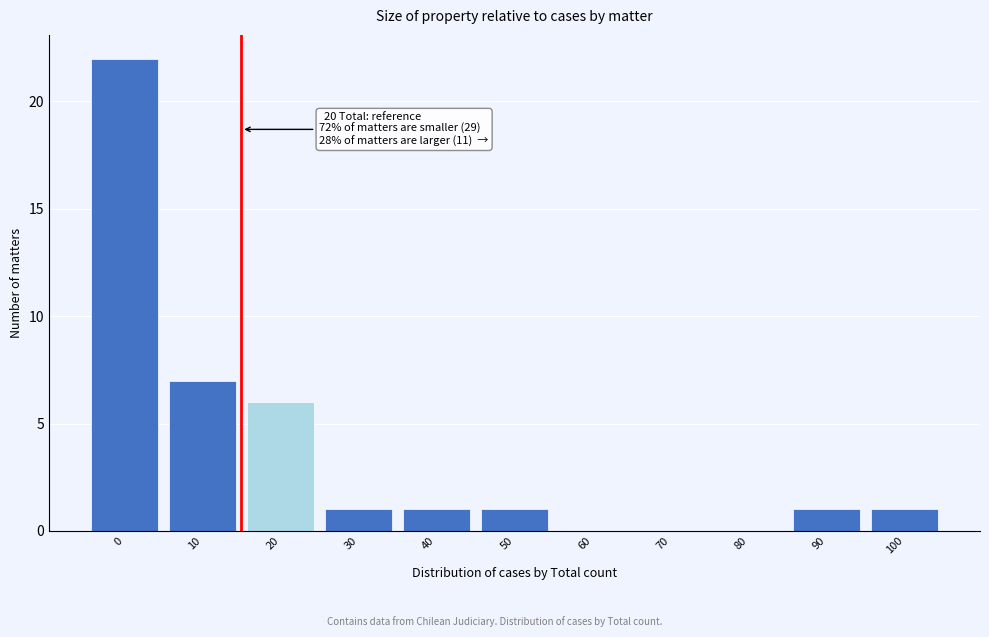

Reading left to right, transcribe all the data shown in this chart.

0=22	10=7	20=6	30=1	40=1	50=1	60=0	70=0	80=0	90=1	100=1